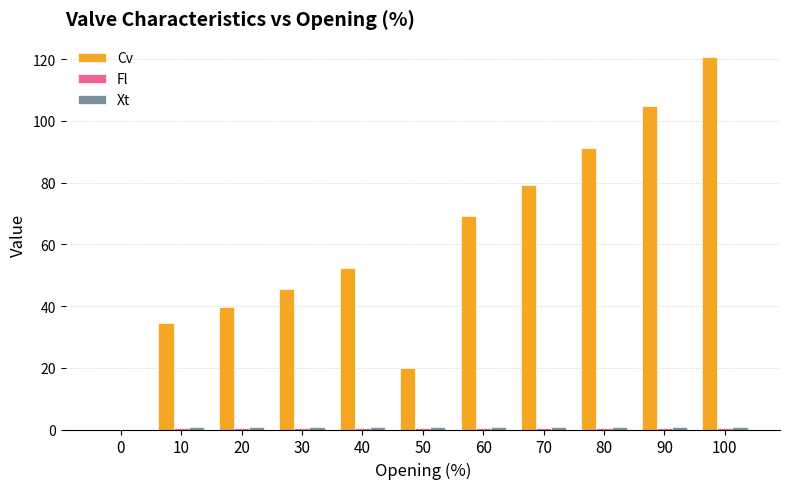

What is the sum of all Cv values?

657.0